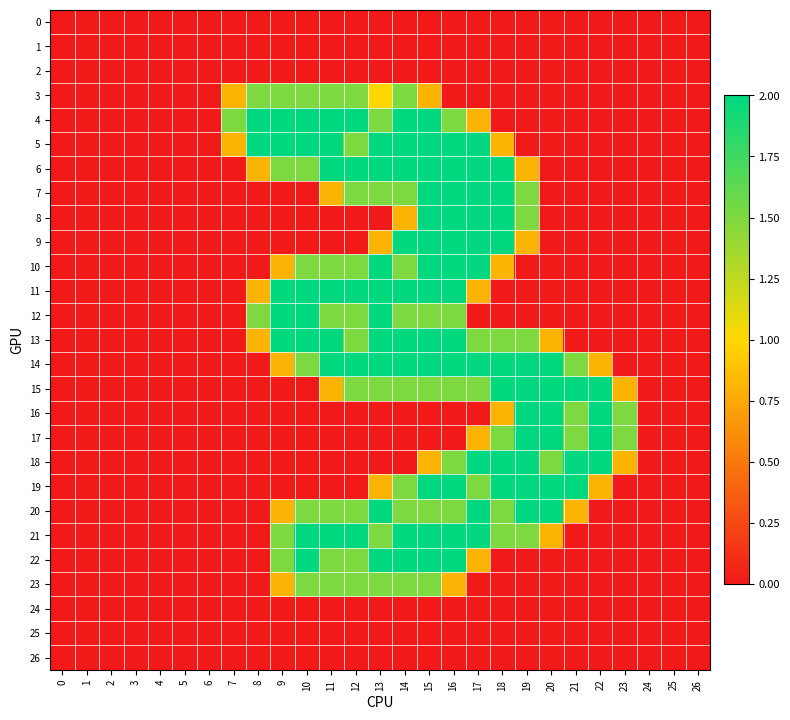

Which series changed the most between 5 and 21?

15